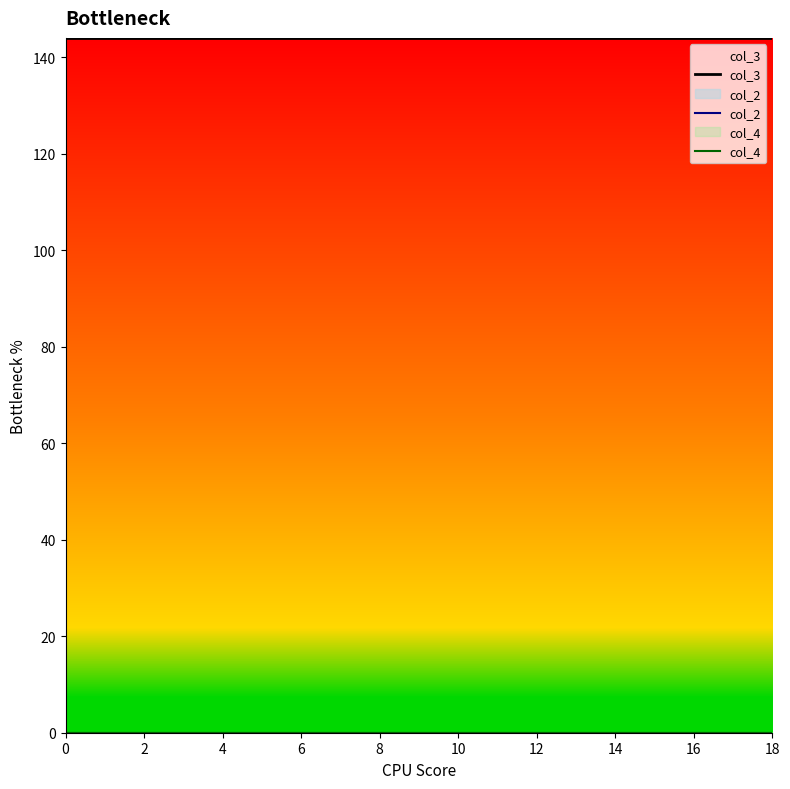

Does the chart have visible grid lines?

No